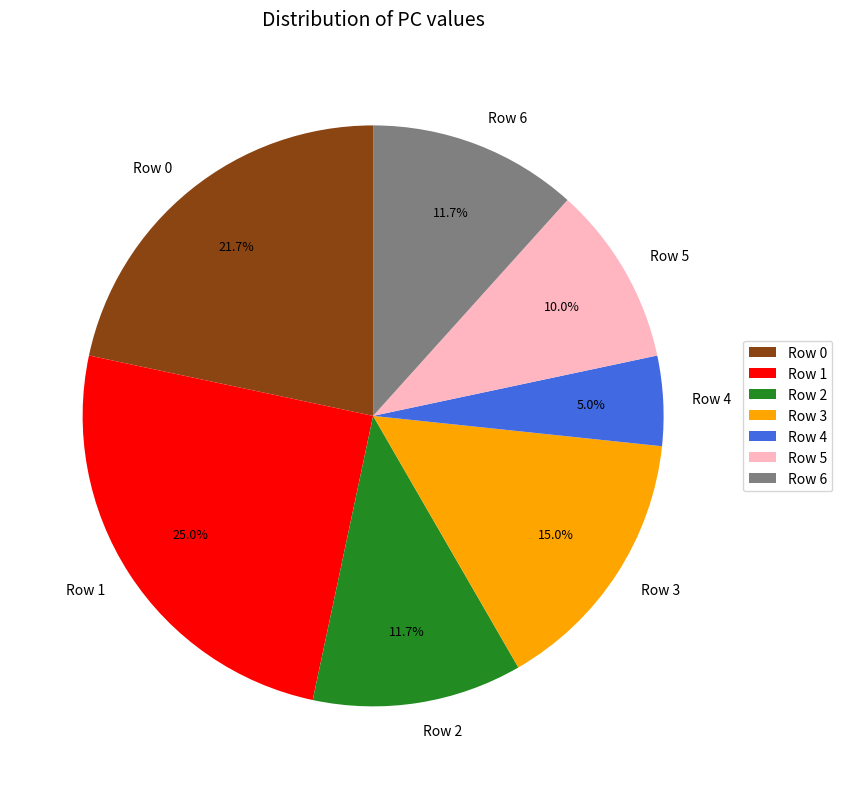

To the nearest percent, what is the combined percentage of Row 6 and Row 2?

23%